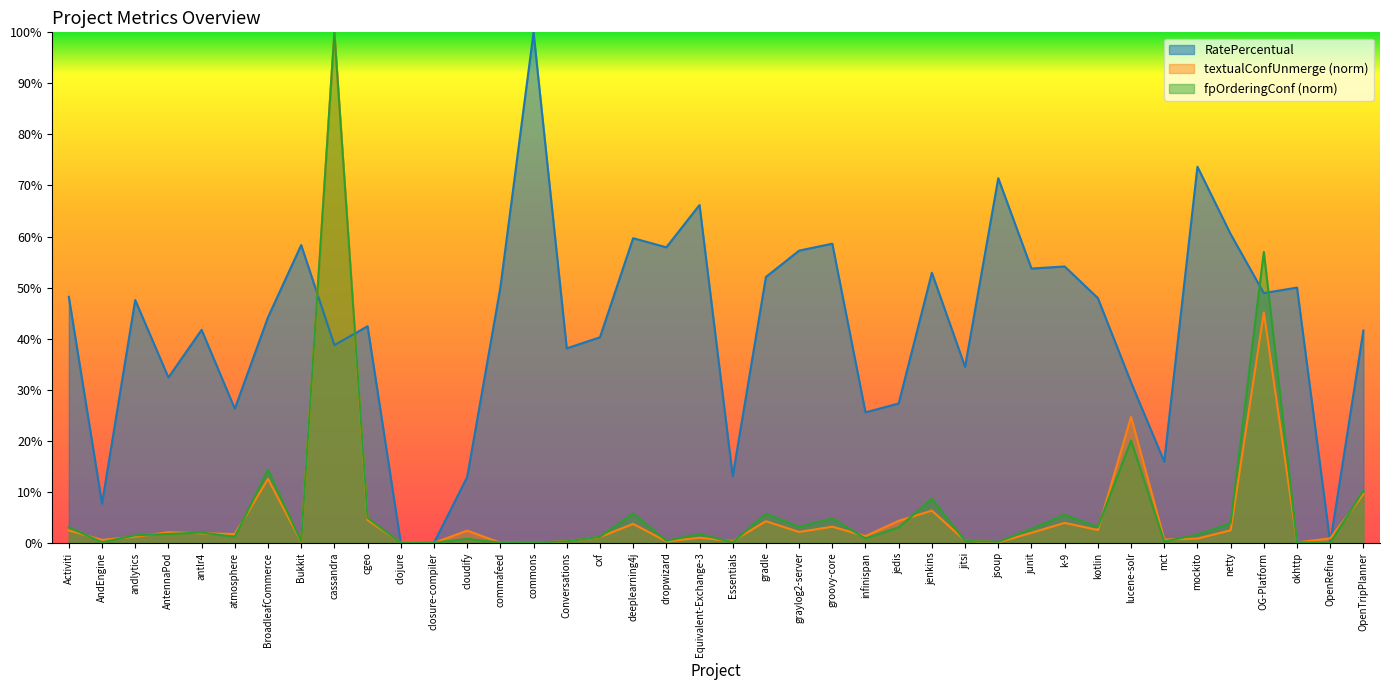

The RatePercentual series shows 18.1 at jitsi. True or false?

False